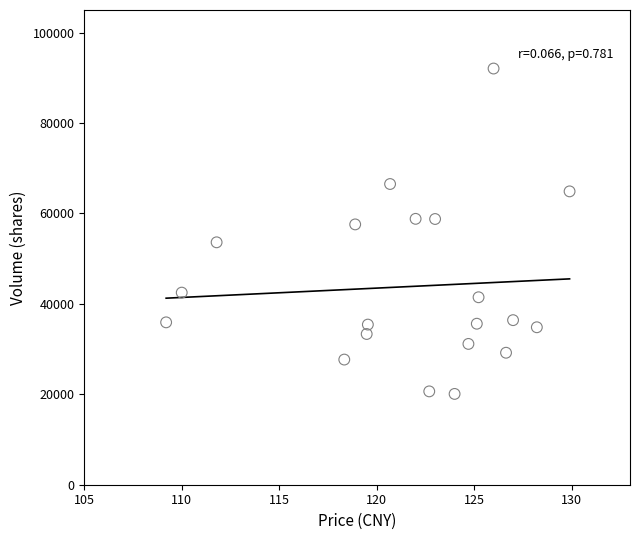

What is the range of Y values (max minus min)?

71968